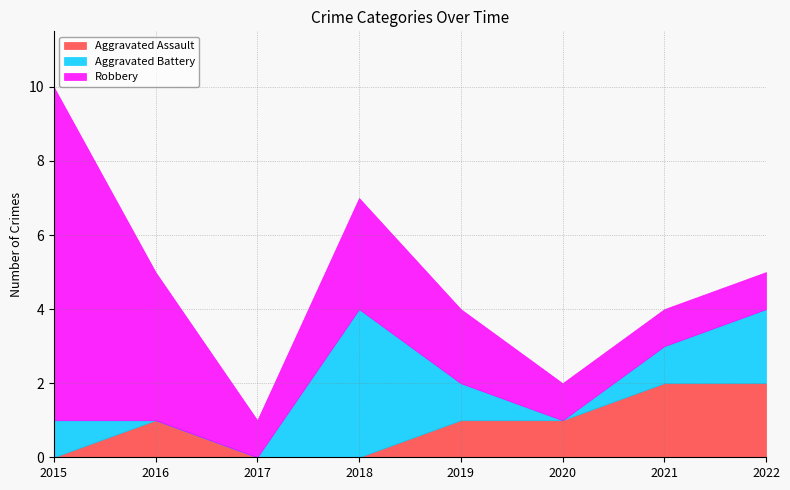

How many data points in Aggravated Assault are above 1?

2